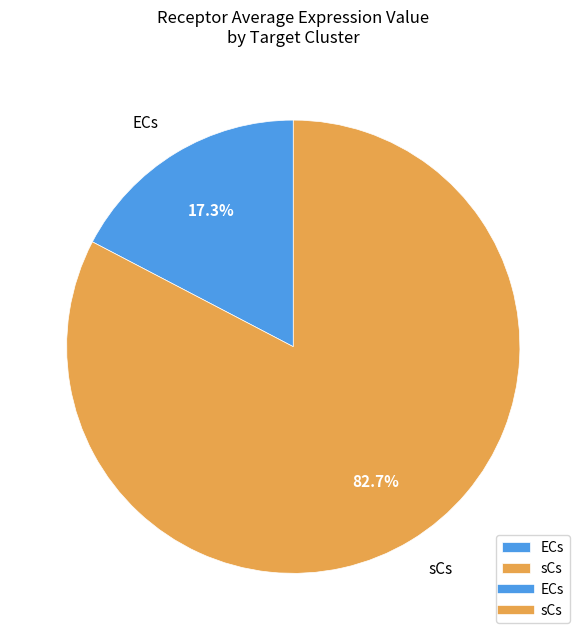

How many slices are in this pie chart?

2